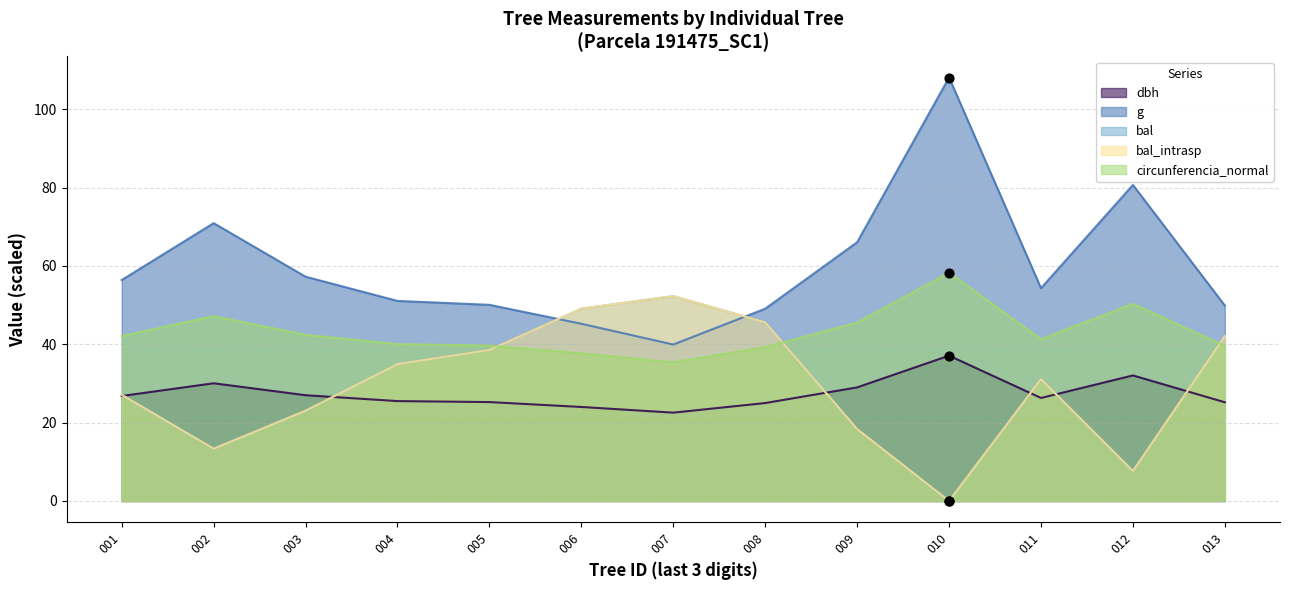

At how many categories does at least one series exceed 33?

13